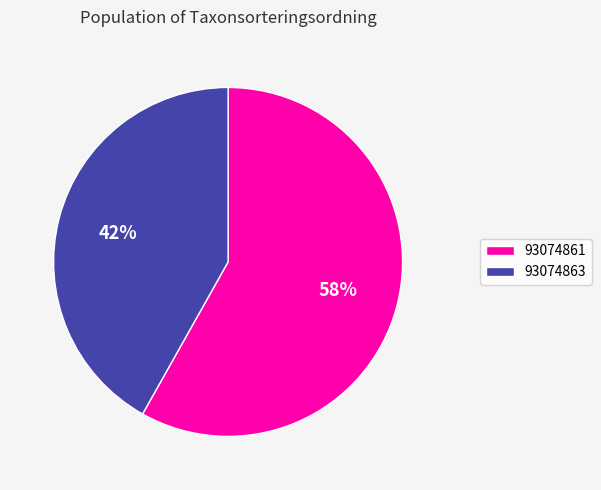

How many slices are in this pie chart?

2